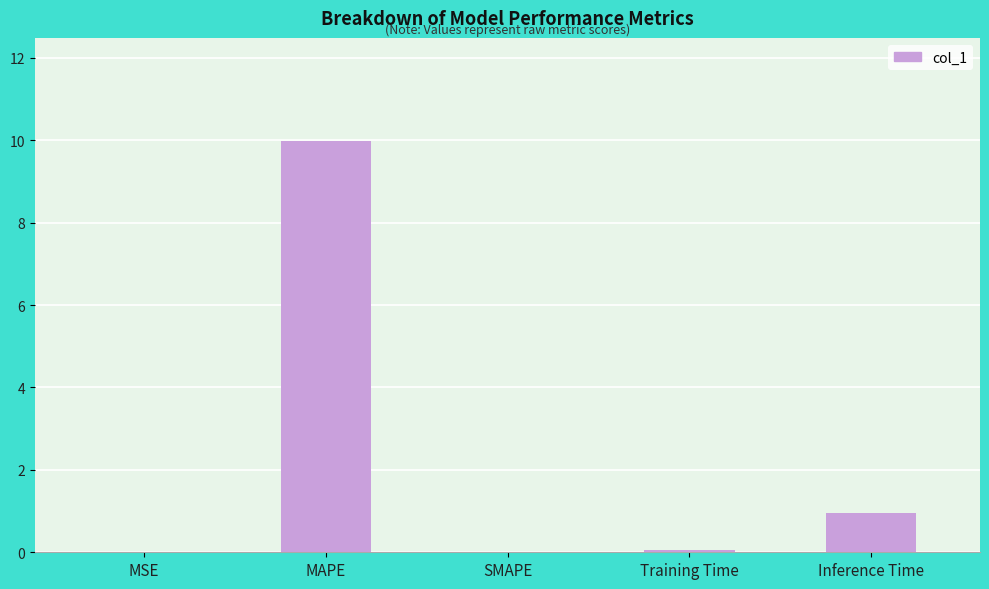

The value at Inference Time is 1.0. True or false?

True